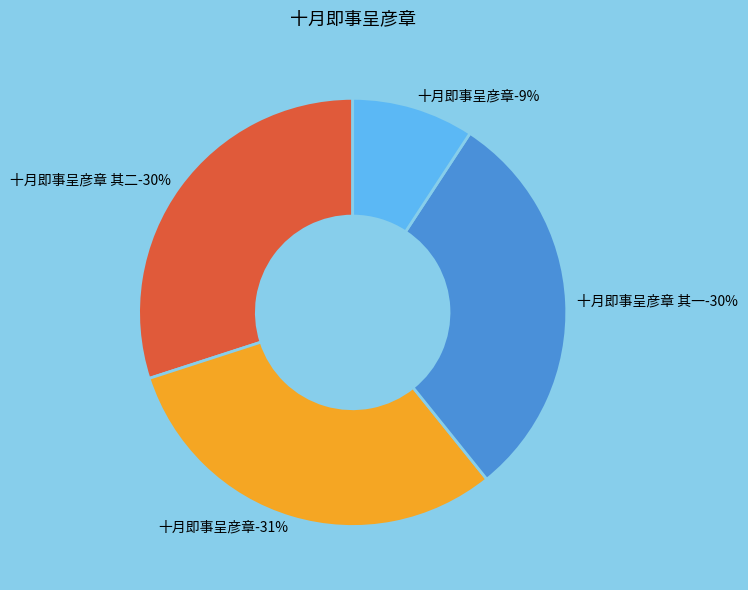

Which category has the smallest portion of the pie?

十月即事呈彦章